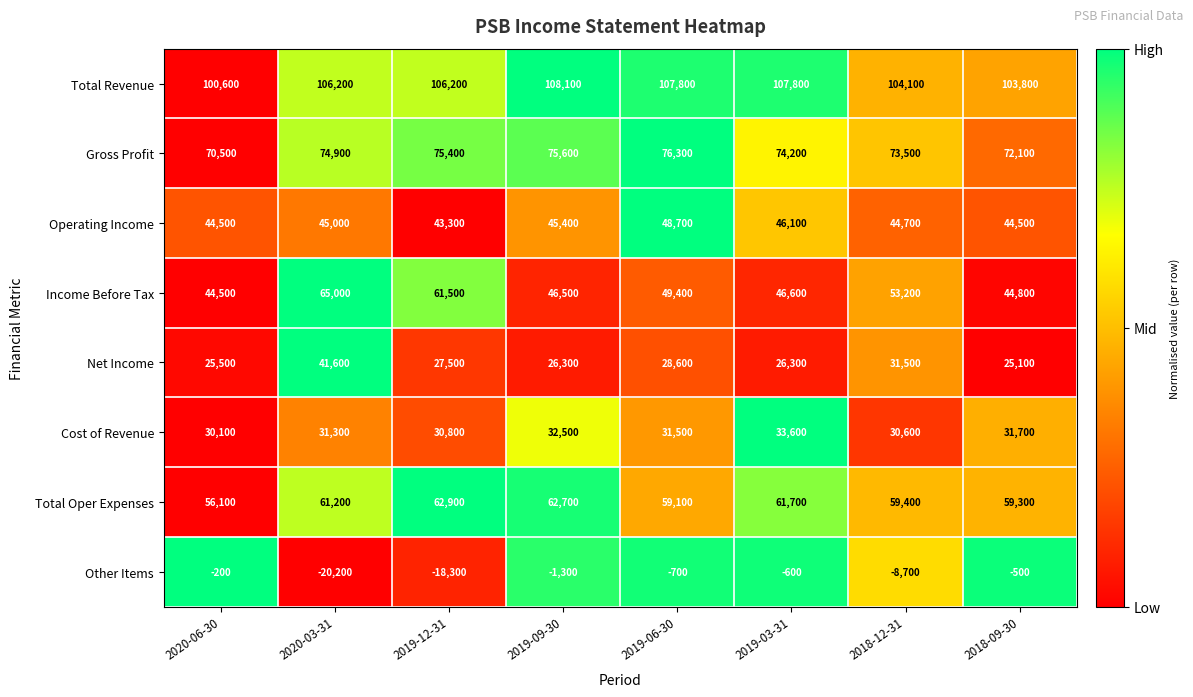

Between 2020-03-31 and 2019-03-31, which series saw the biggest shift?

Other Items